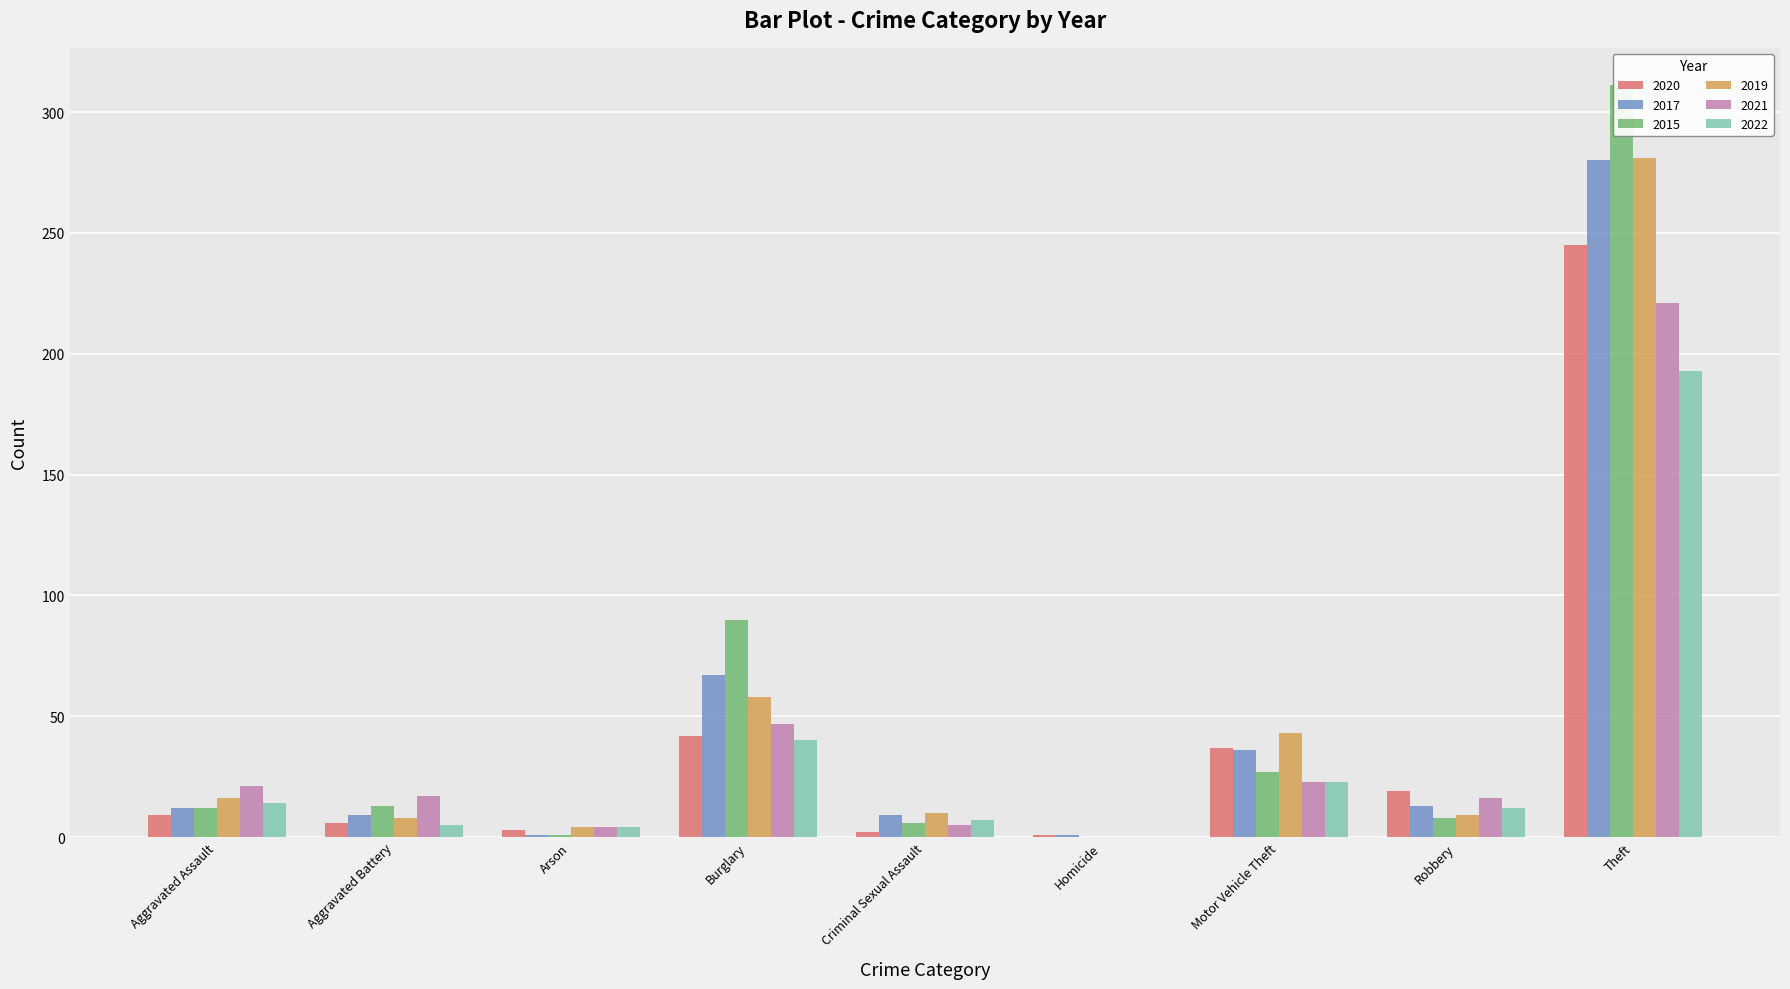

At which label does 2017 first exceed 12?

Burglary